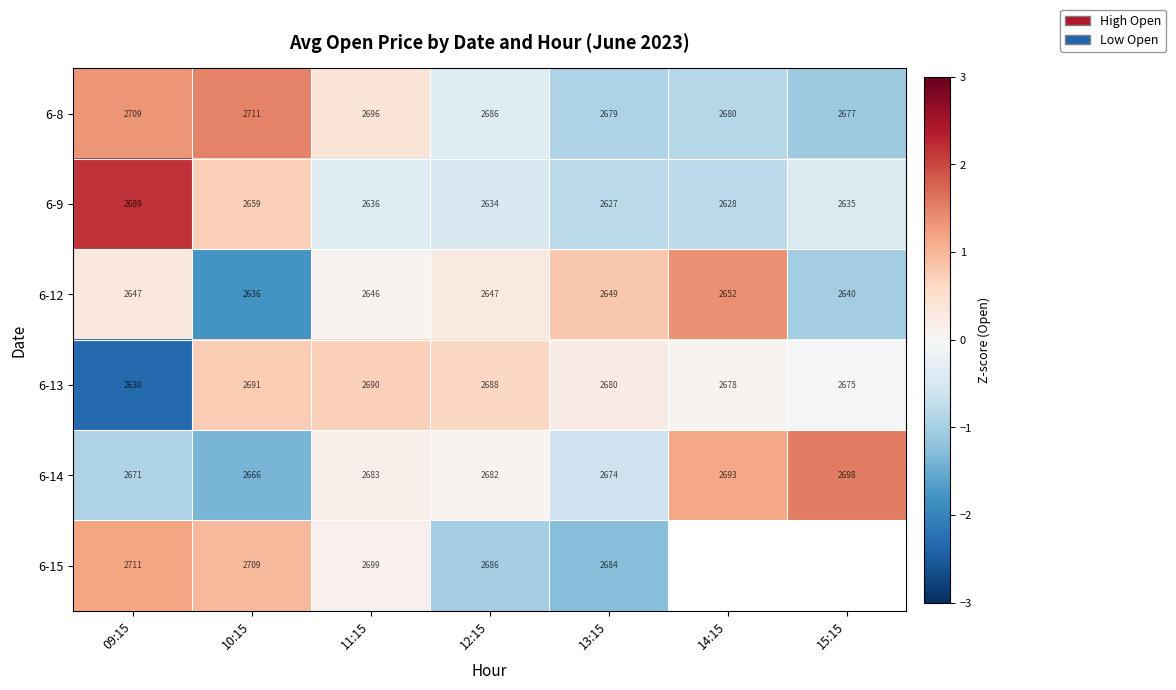

Is the value of 6-9 at 15:15 greater than the value of 6-12 at 11:15?

No